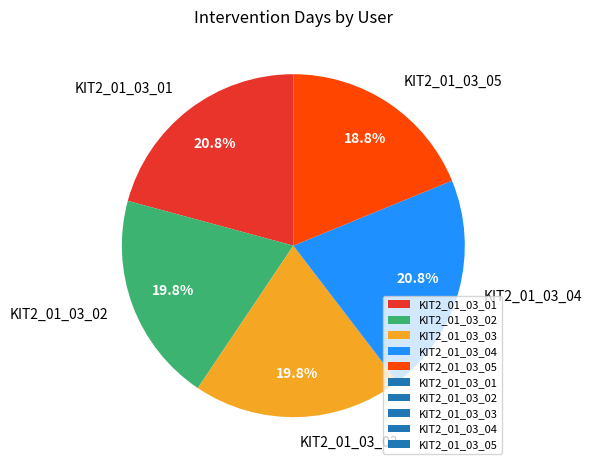

Do KIT2_01_03_04 and KIT2_01_03_02 together represent more than half of the pie?

No